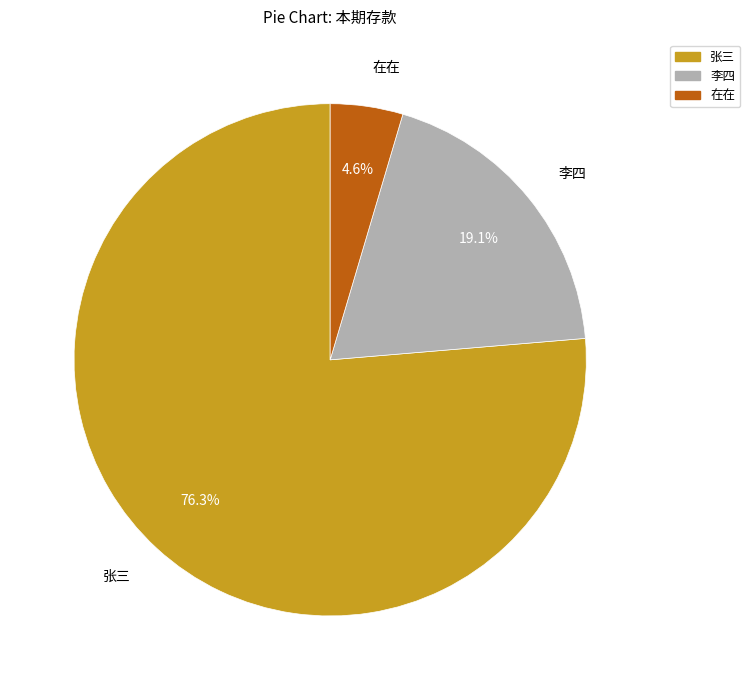

What percentage is the 李四 slice, to the nearest percent?

19%